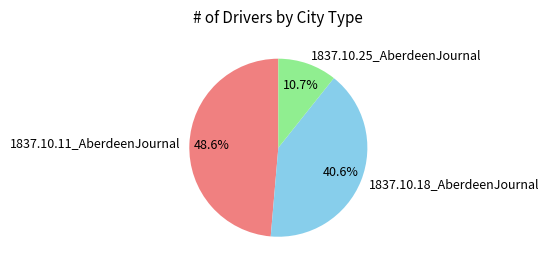

Is it true that 1837.10.18_AberdeenJournal is 41% of the pie?

True